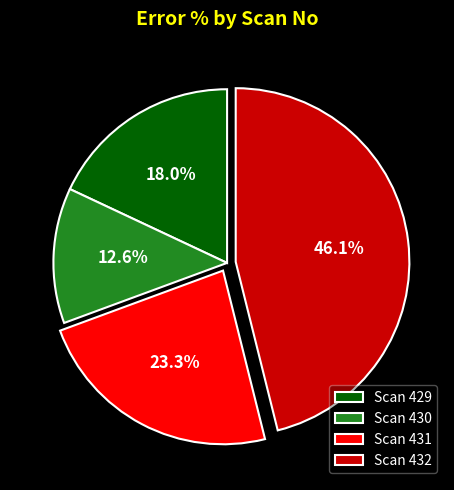

How much of the chart is everything except Scan 432?

53.9%